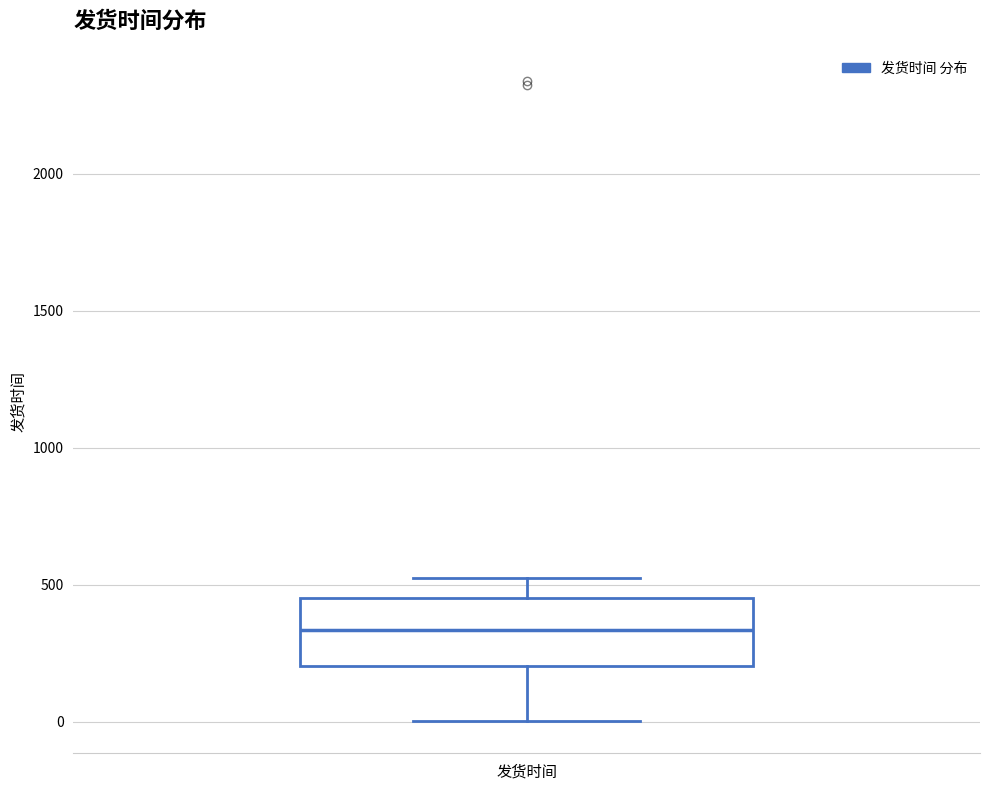

Transcribe this box plot: give where the median line is, the range the box spans, and where the two whiskers end, as read against the y-axis. The values are not printed on the chart, so give them approximately, as read against the axis.

median 350, box 200 to 450, whiskers 0 to 550